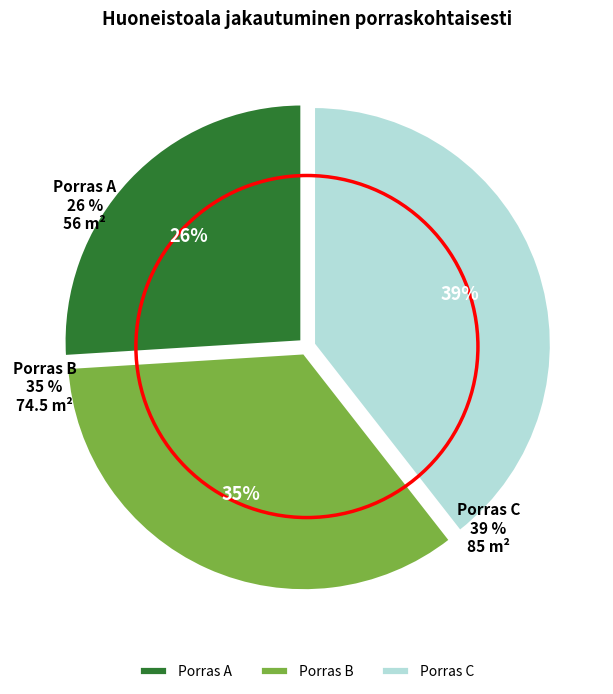

Rank the categories by value from highest to lowest.

C, B, A